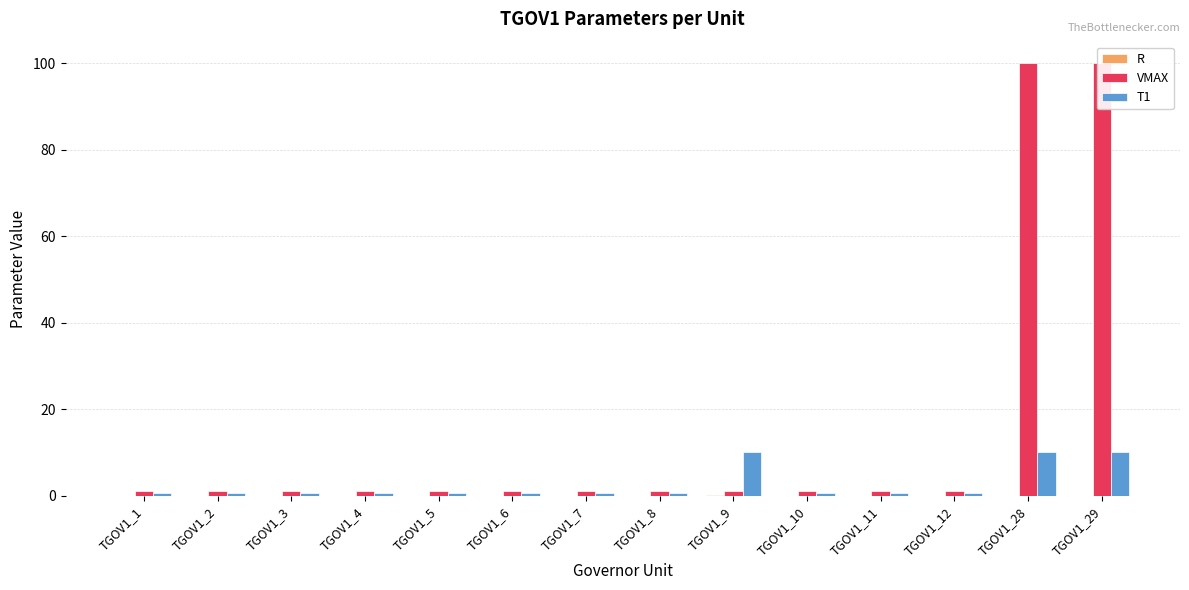

Which series has the widest spread of values?

VMAX